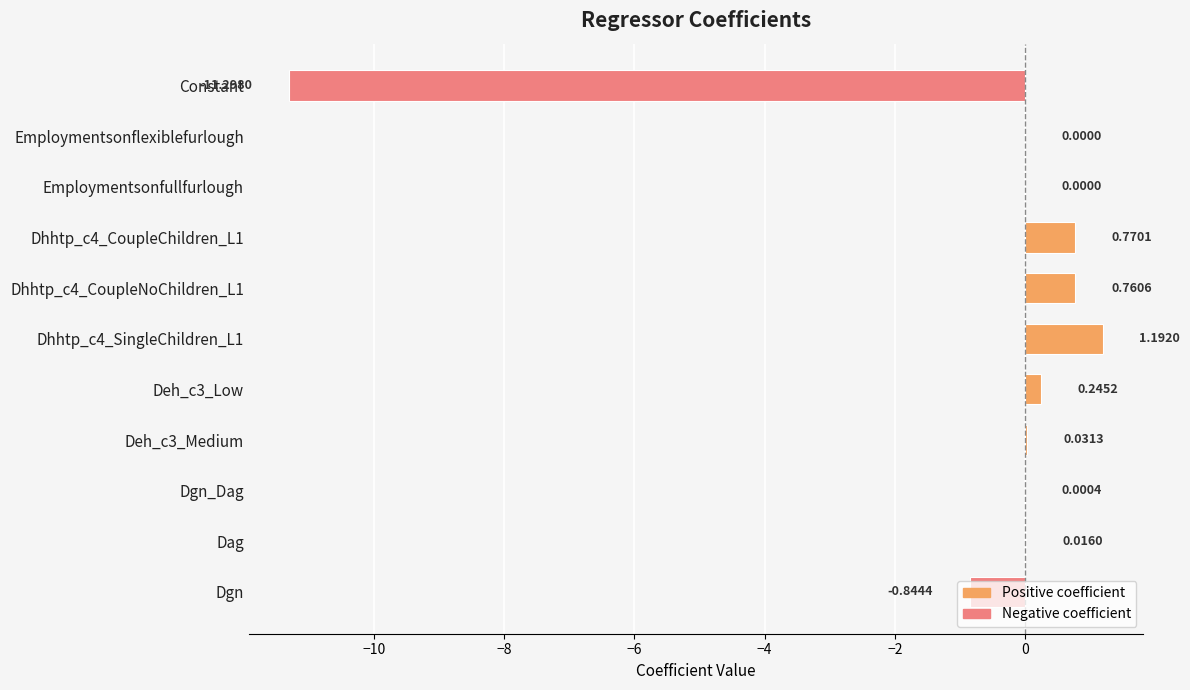

What is the change in value from Dag to Dhhtp_c4_SingleChildren_L1?

+1.2